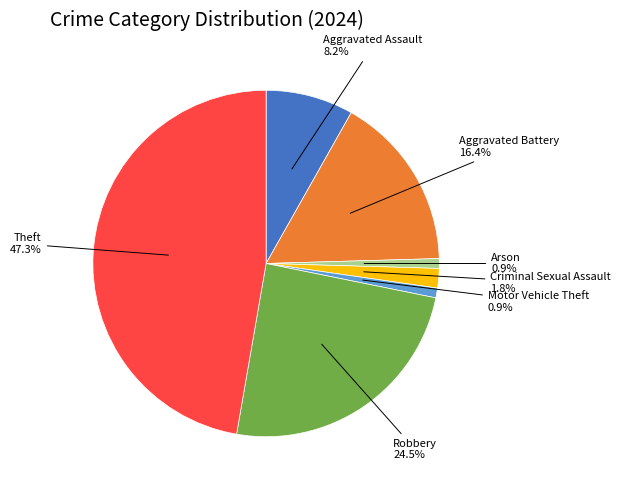

Count the number of slices in the pie.

7